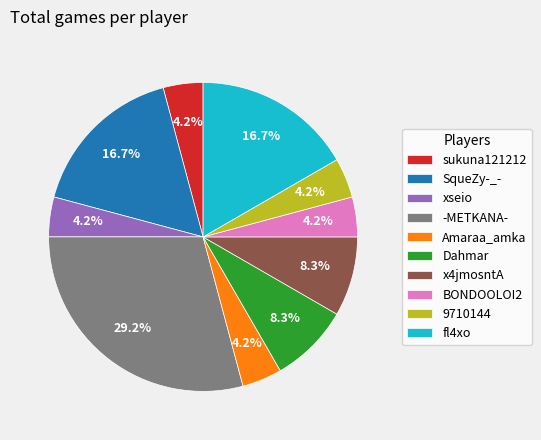

Which slice is the largest?

-METKANA-